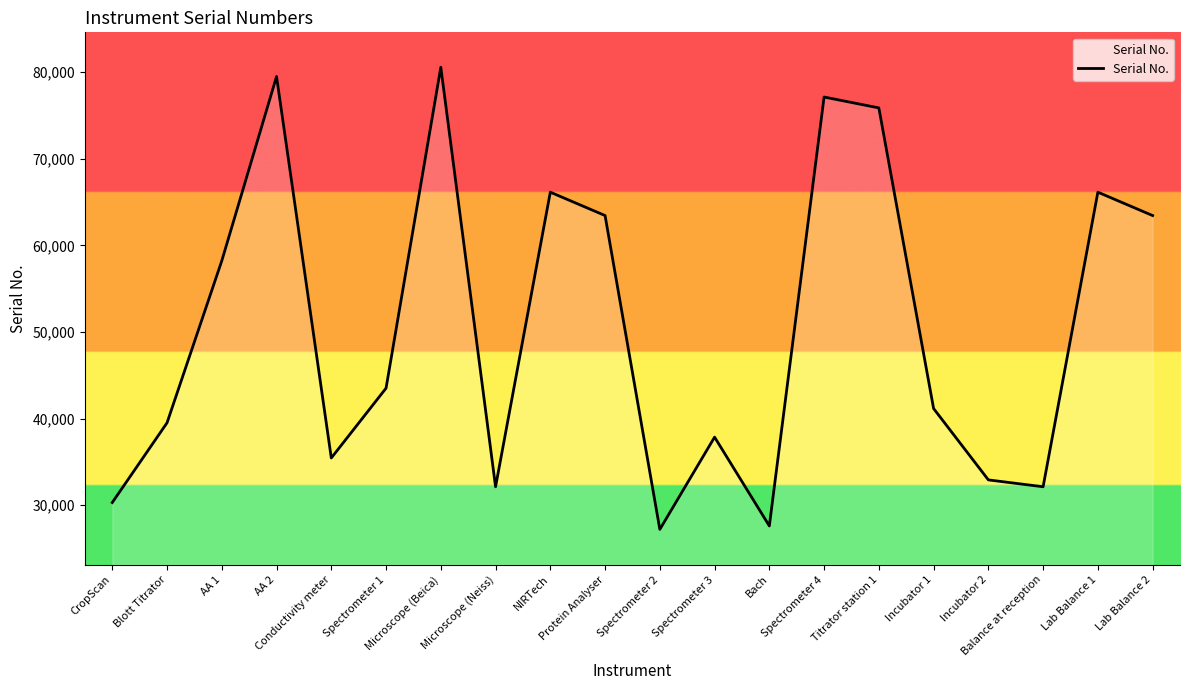

What is the sum of all values?

1010370